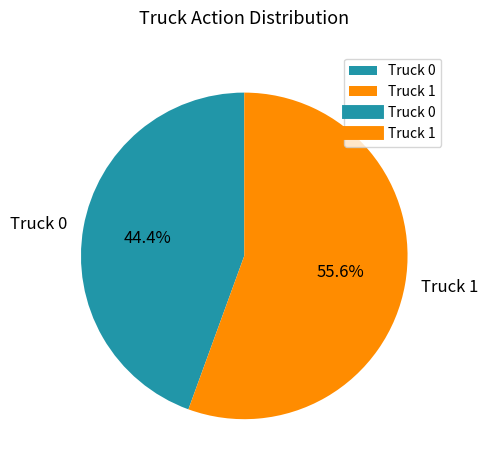

Which category has the smallest portion of the pie?

Truck 0